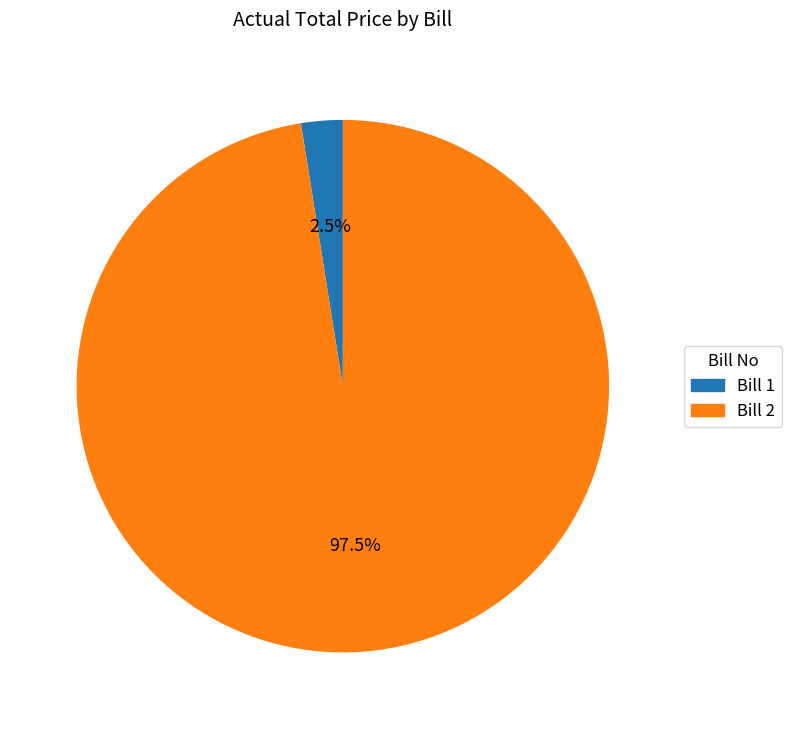

What percentage do Bill 1 and Bill 2 together represent?

100.0%